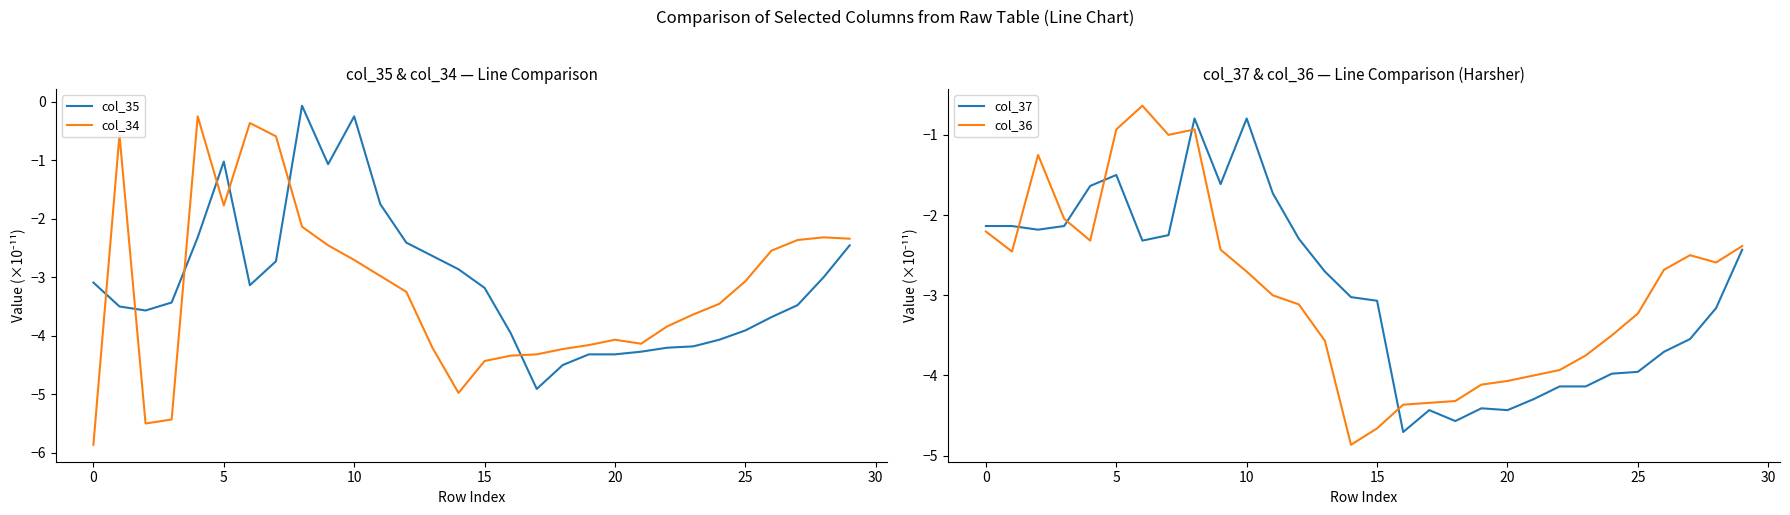

Reading left to right, extract all data points from this chart.

col_35: -3.1	-3.5	-3.6	-3.4	-2.3	-1.0	-3.1	-2.7	-0.1	-1.1	-0.3	-1.8	-2.4	-2.6	-2.9	-3.2	-4.0	-4.9	-4.5	-4.3	-4.3	-4.3	-4.2	-4.2	-4.1	-3.9	-3.7	-3.5	-3.0	-2.5
col_34: -5.9	-0.6	-5.5	-5.4	-0.3	-1.8	-0.4	-0.6	-2.1	-2.5	-2.7	-3.0	-3.3	-4.2	-5.0	-4.4	-4.3	-4.3	-4.2	-4.2	-4.1	-4.1	-3.8	-3.6	-3.5	-3.1	-2.5	-2.4	-2.3	-2.3
col_37: -2.1	-2.1	-2.2	-2.1	-1.6	-1.5	-2.3	-2.3	-0.8	-1.6	-0.8	-1.7	-2.3	-2.7	-3.0	-3.1	-4.7	-4.4	-4.6	-4.4	-4.4	-4.3	-4.1	-4.1	-4.0	-4.0	-3.7	-3.5	-3.2	-2.4
col_36: -2.2	-2.5	-1.3	-2.0	-2.3	-0.9	-0.6	-1.0	-0.9	-2.4	-2.7	-3.0	-3.1	-3.6	-4.9	-4.7	-4.4	-4.3	-4.3	-4.1	-4.1	-4.0	-3.9	-3.8	-3.5	-3.2	-2.7	-2.5	-2.6	-2.4